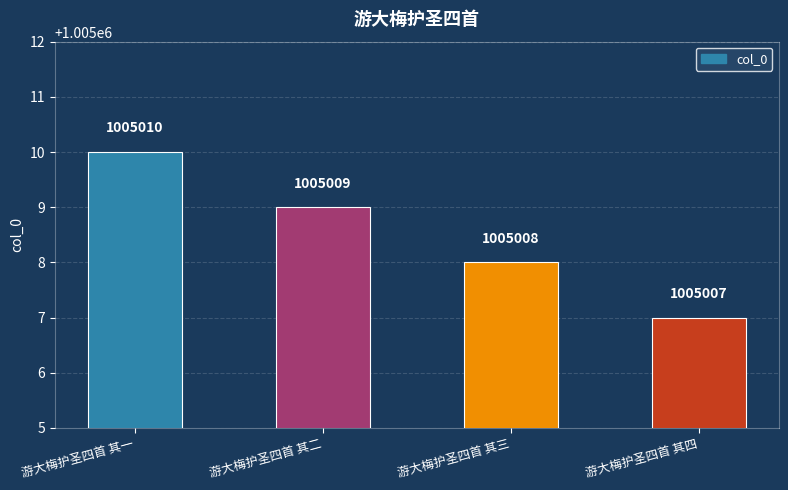

At which label is the value closest to 1005008?

游大梅护圣四首 其三